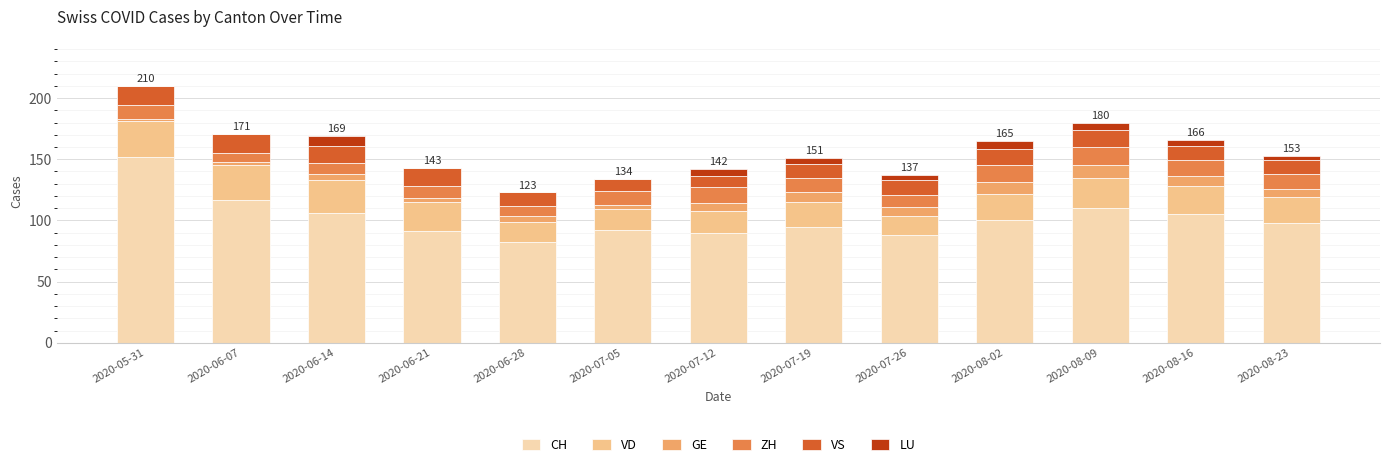

At which category is the sum across all series the highest?

2020-05-31